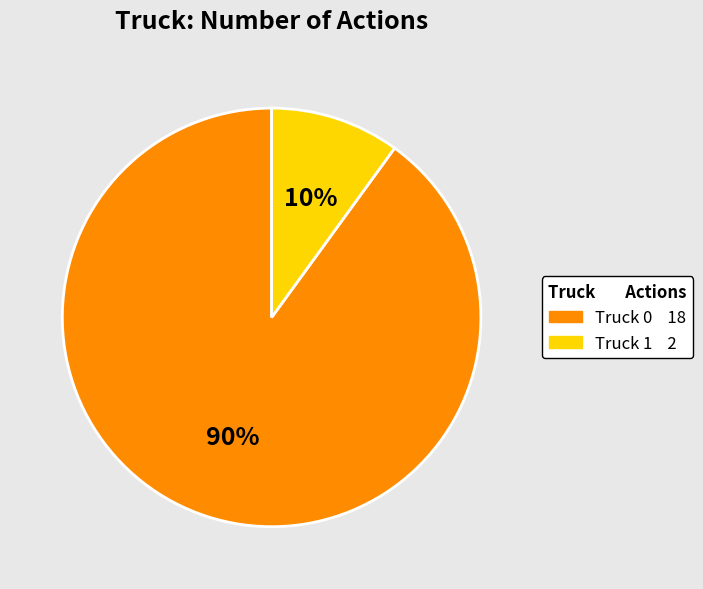

Do Truck 1 and Truck 0 together represent more than half of the pie?

Yes